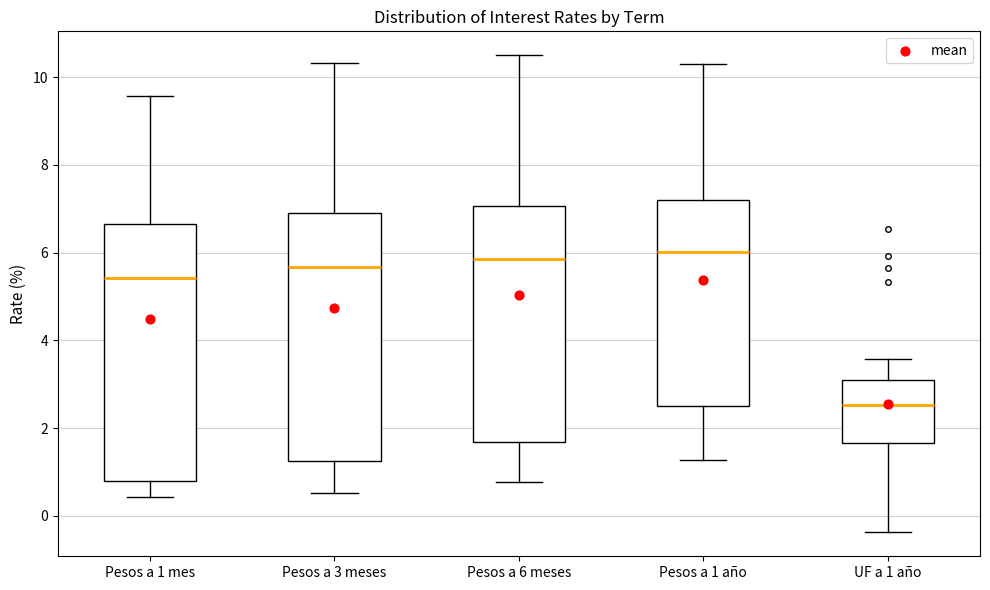

Reading left to right, read every box against the y-axis: the position of its median line, the range the box covers, and the ends of its whiskers. The values are not printed on the chart, so give them approximately, as read against the axis.

Pesos a 1 mes: median 5.4, box 0.8 to 6.6, whiskers 0.4 to 9.6
Pesos a 3 meses: median 5.6, box 1.2 to 7.0, whiskers 0.6 to 10.4
Pesos a 6 meses: median 5.8, box 1.6 to 7.0, whiskers 0.8 to 10.6
Pesos a 1 año: median 6.0, box 2.4 to 7.2, whiskers 1.2 to 10.4
UF a 1 año: median 2.6, box 1.6 to 3.2, whiskers -0.4 to 3.6